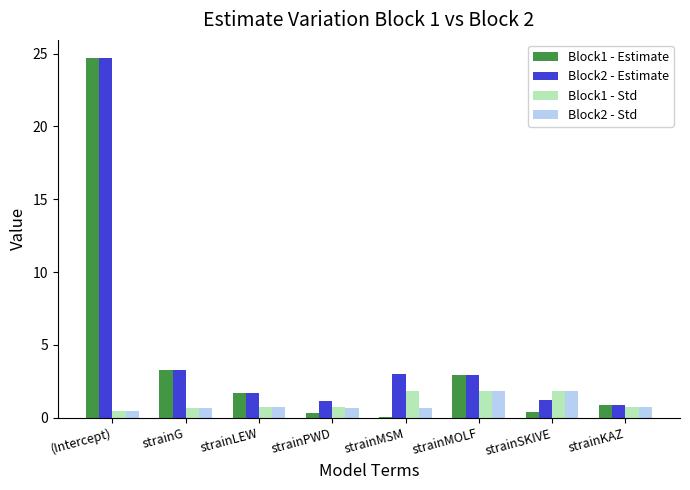

What value does the Block1 - Std series have at strainPWD?

0.7